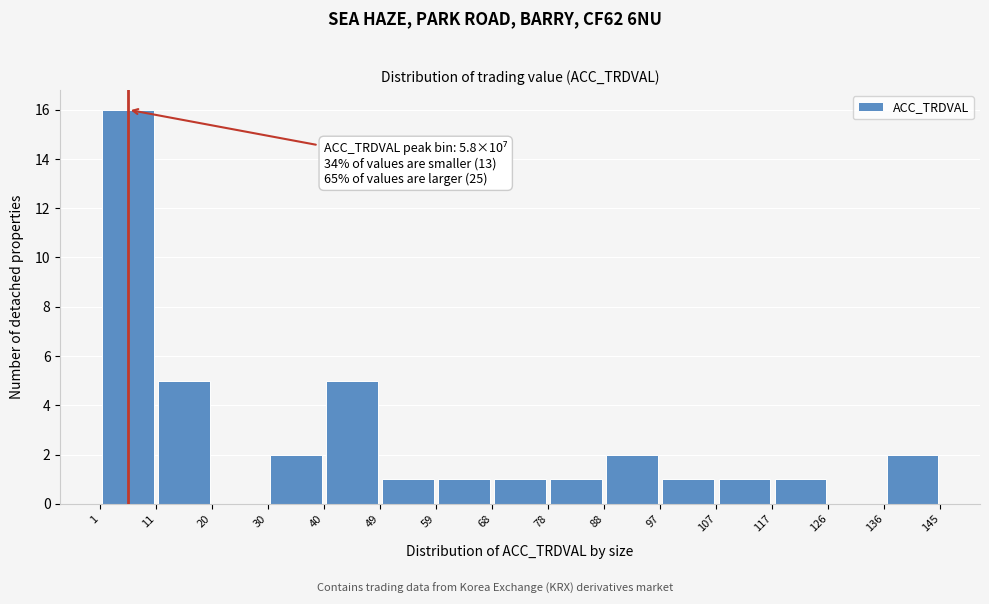

Over which range of the x-axis is the bar tallest?

1 to 11